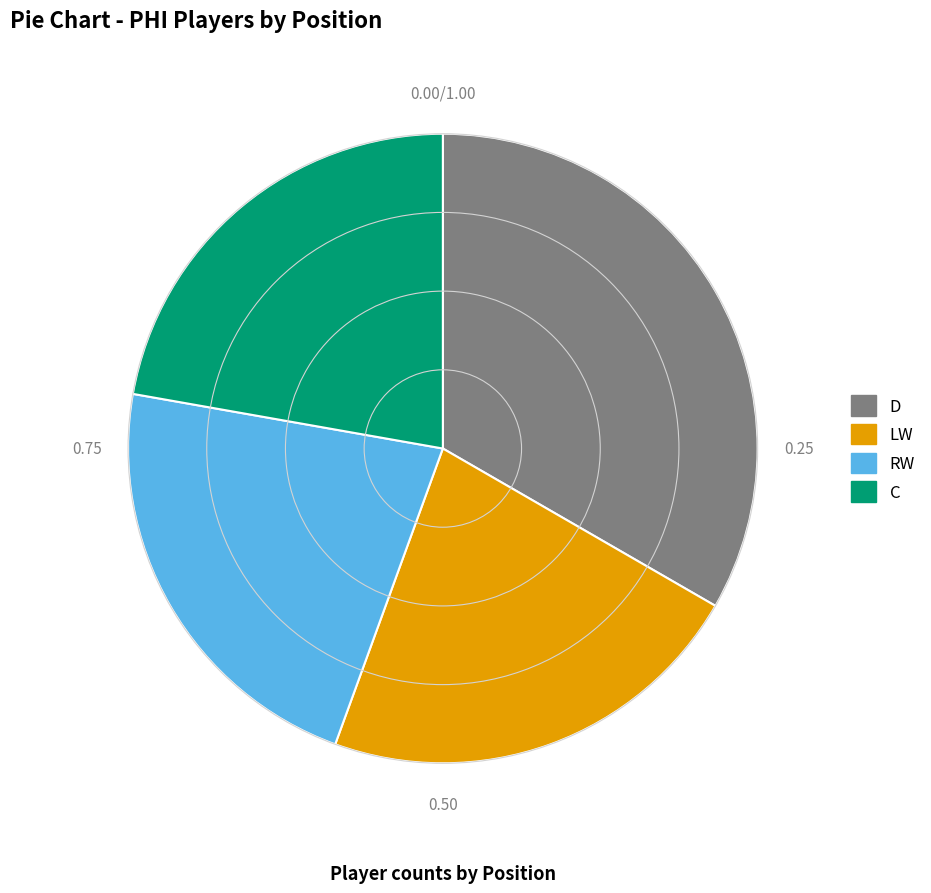

How many segments does this pie chart have?

4